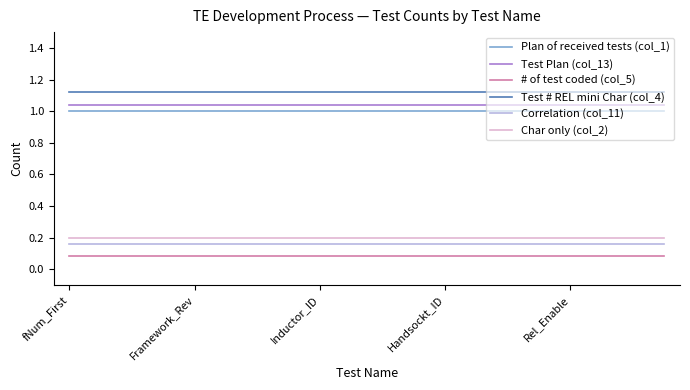

Which series has the largest total across all categories?

Test # REL mini Char (col_4)